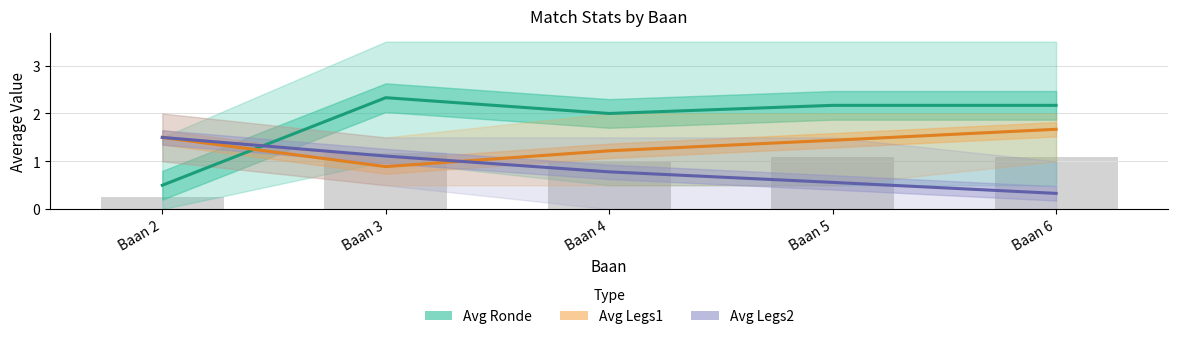

Which series has the widest spread of values?

Avg Ronde